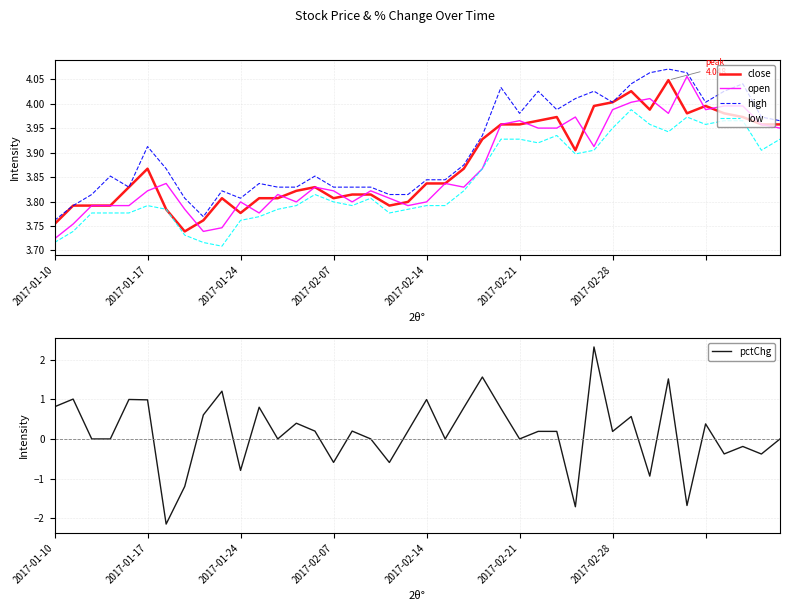

What is the sum of the low values at 29 and 14?

7.7